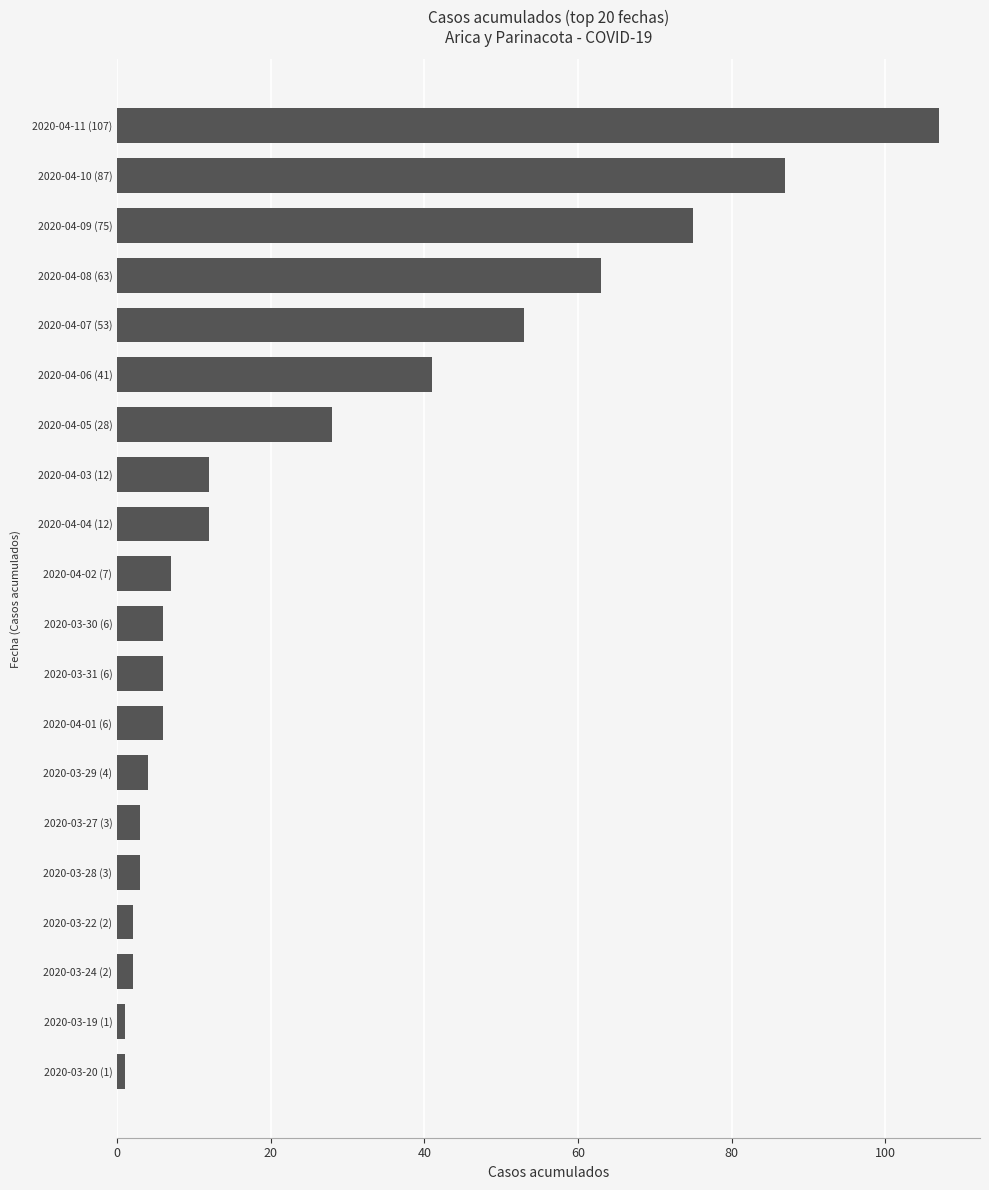

The value at 2020-04-05 (28) is 28. True or false?

True